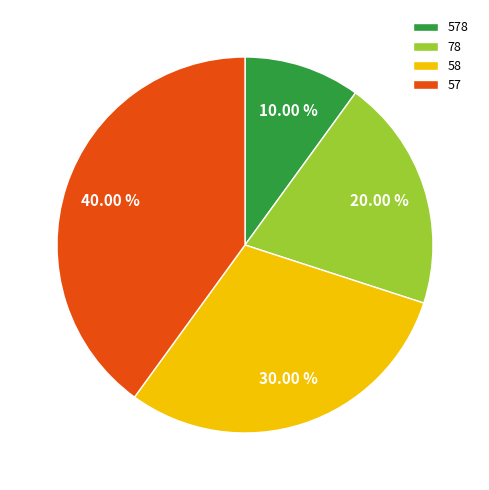

What is the smallest slice in the pie chart?

578